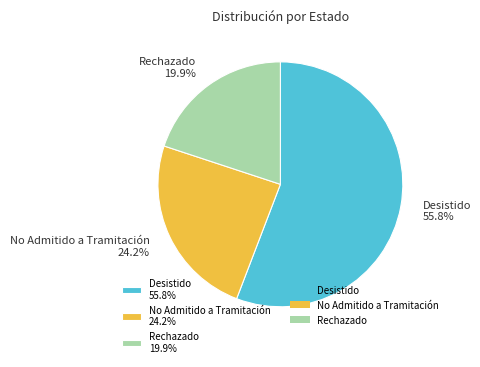

Count the number of slices in the pie.

3